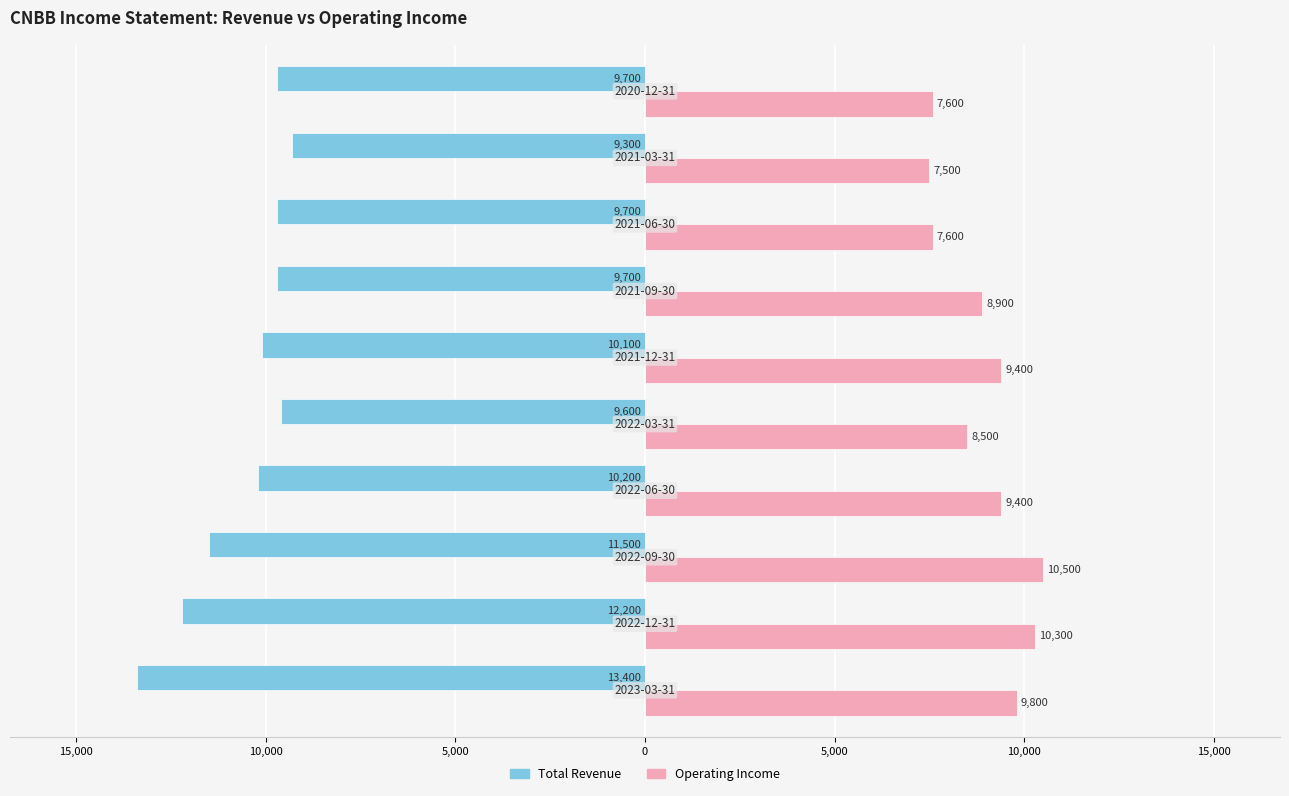

What are all the series names shown in the legend?

Total Revenue, Operating Income